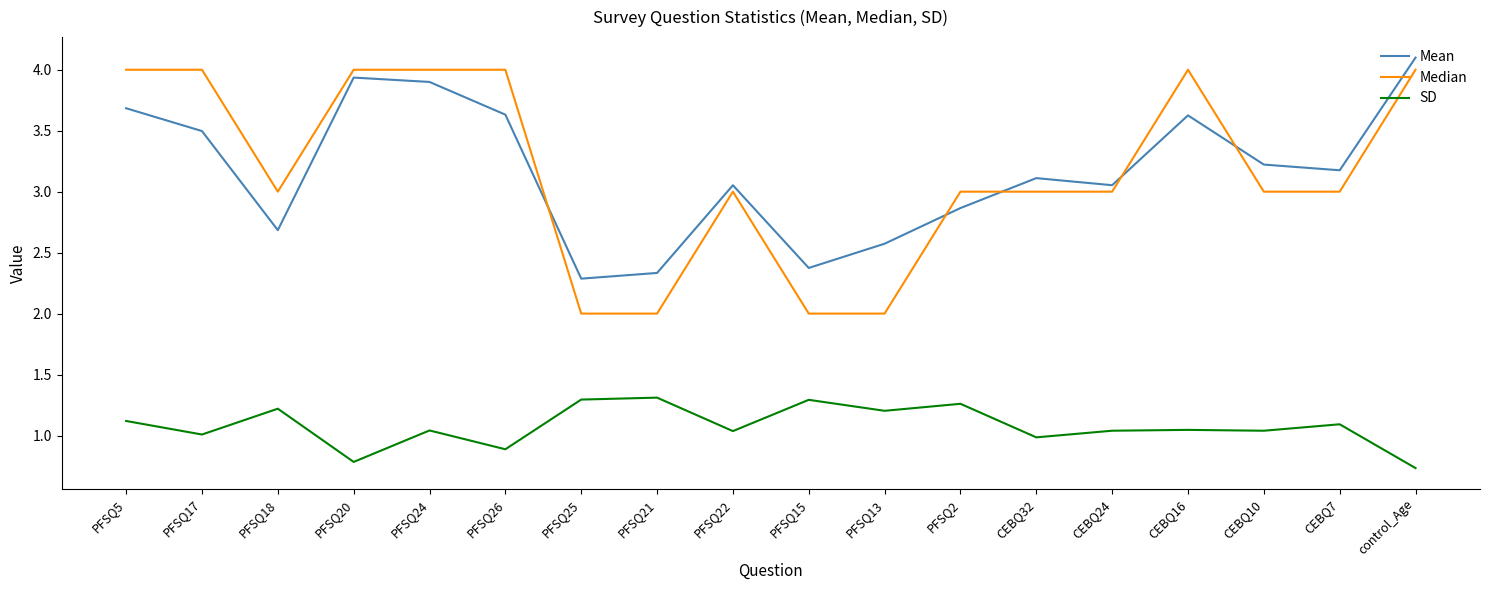

Rank the series at CEBQ10 from highest to lowest value.

Mean, Median, SD